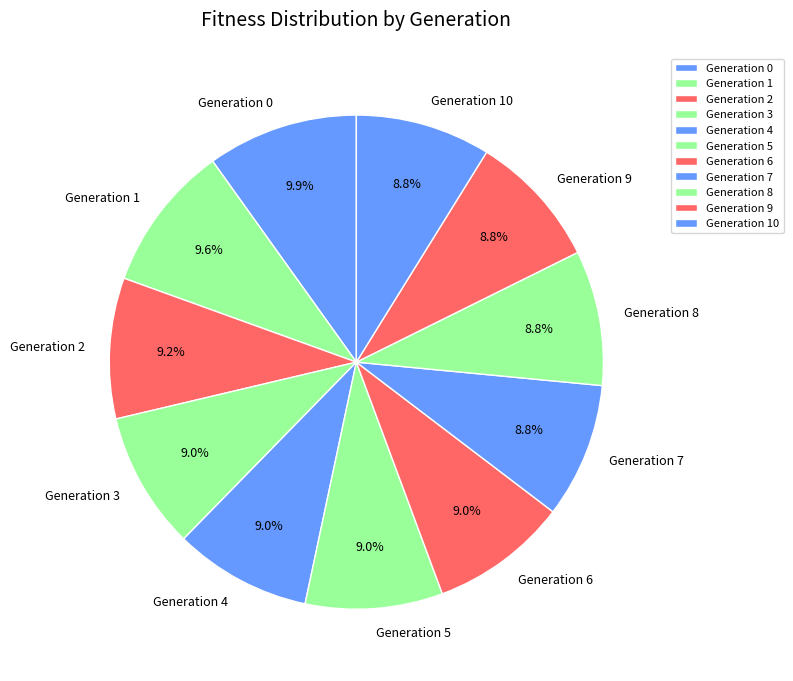

How much of the chart is everything except Generation 6?

91.0%